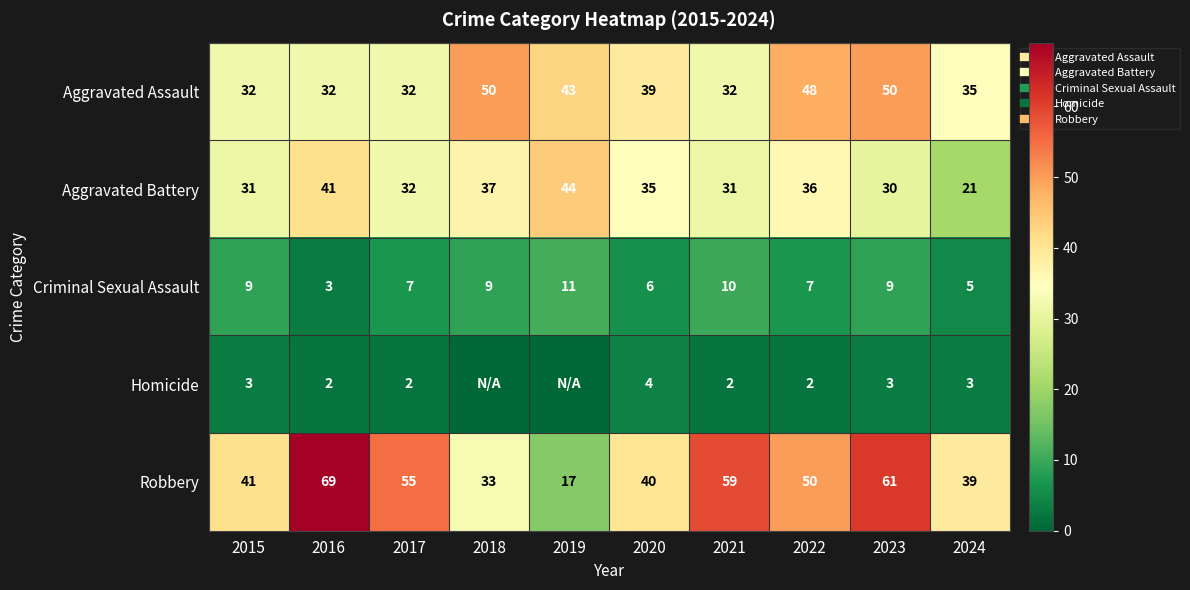

What is the average value of the Criminal Sexual Assault series?

8